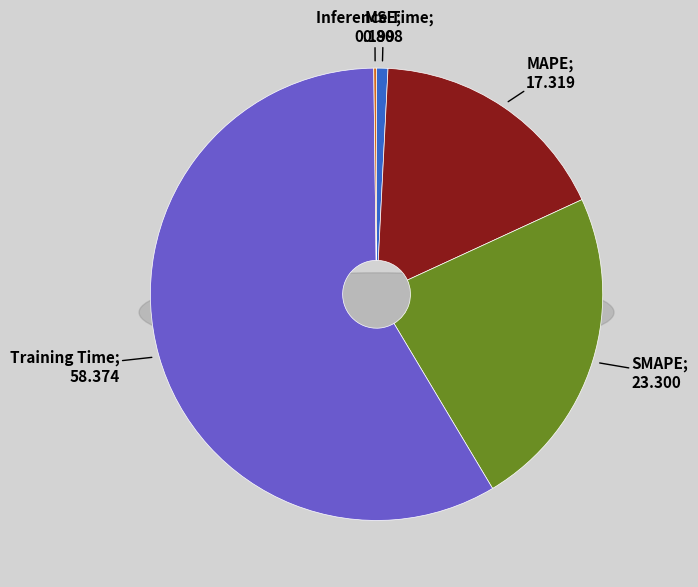

How many segments does this pie chart have?

5